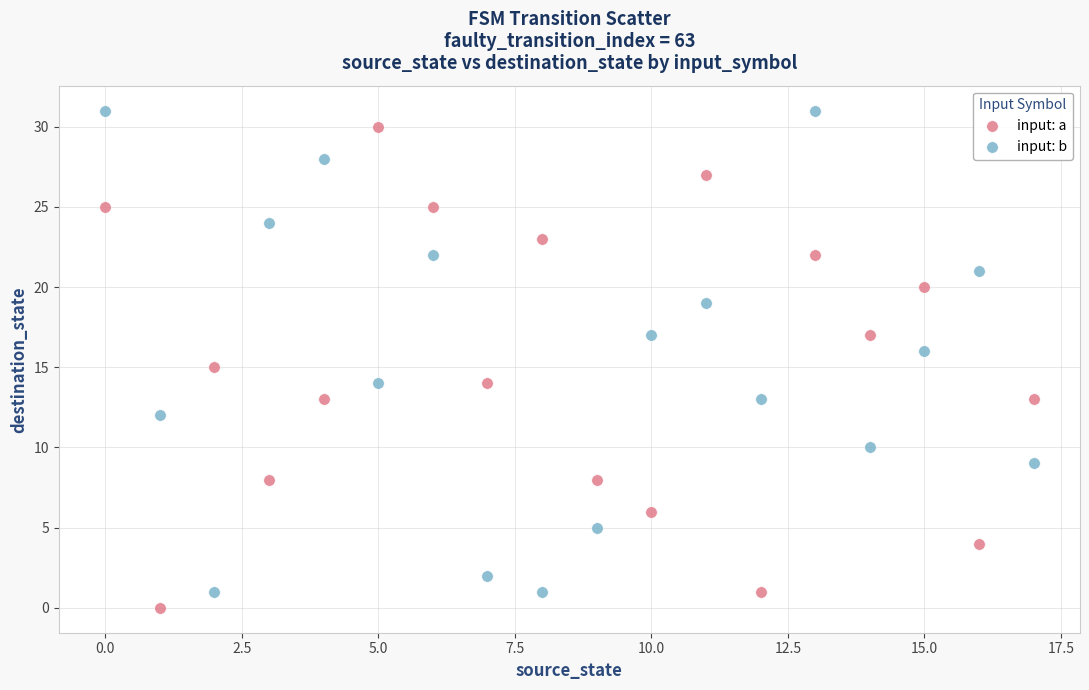

Across all data points, what is the range of Y values (max minus min)?

31